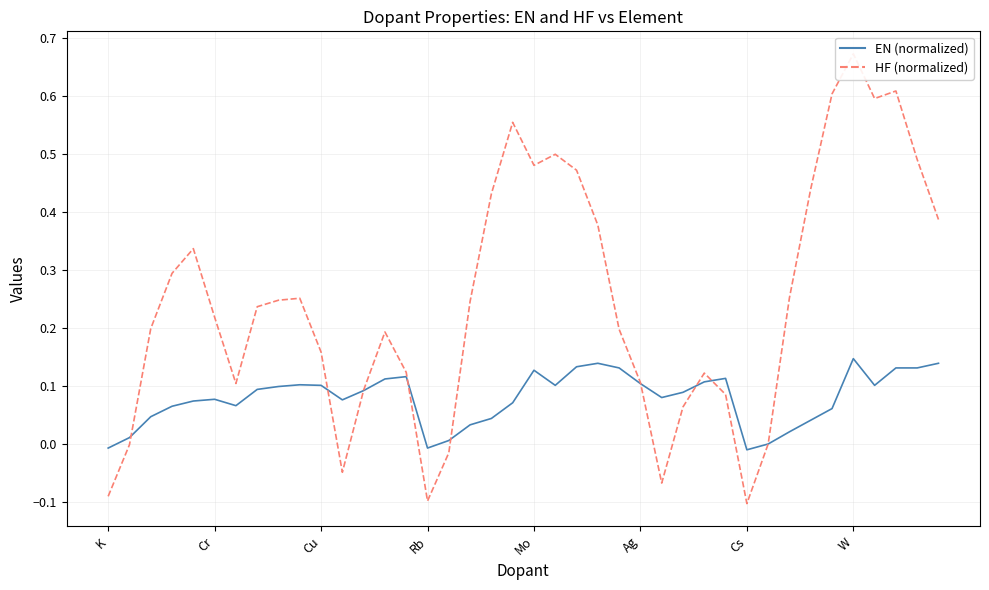

What is the label of the 1st point from the left?

K